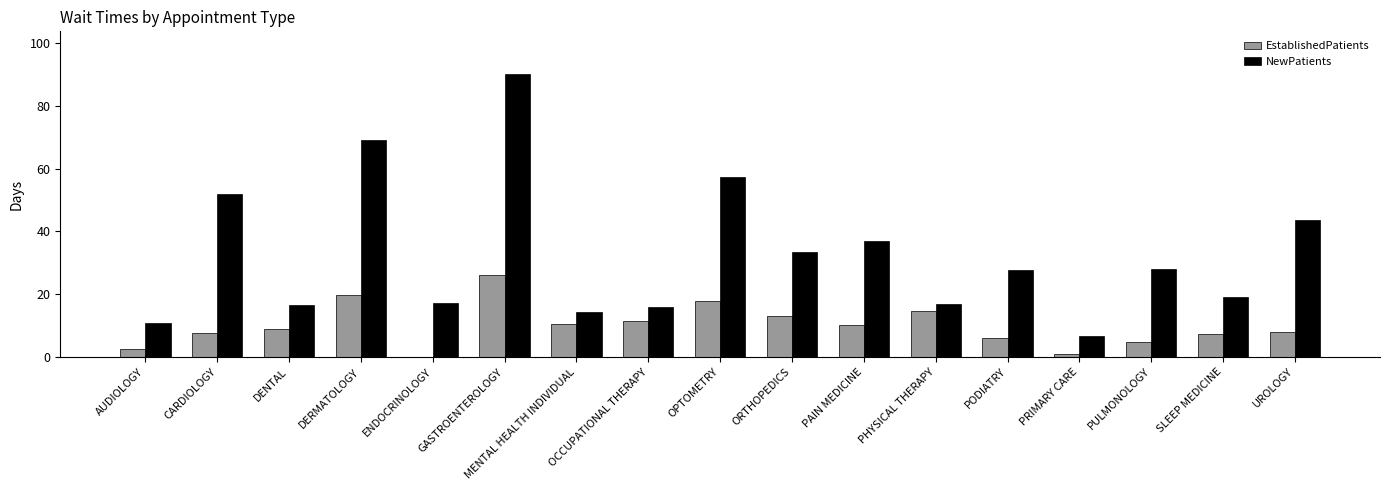

Read the EstablishedPatients value at GASTROENTEROLOGY.

26.1